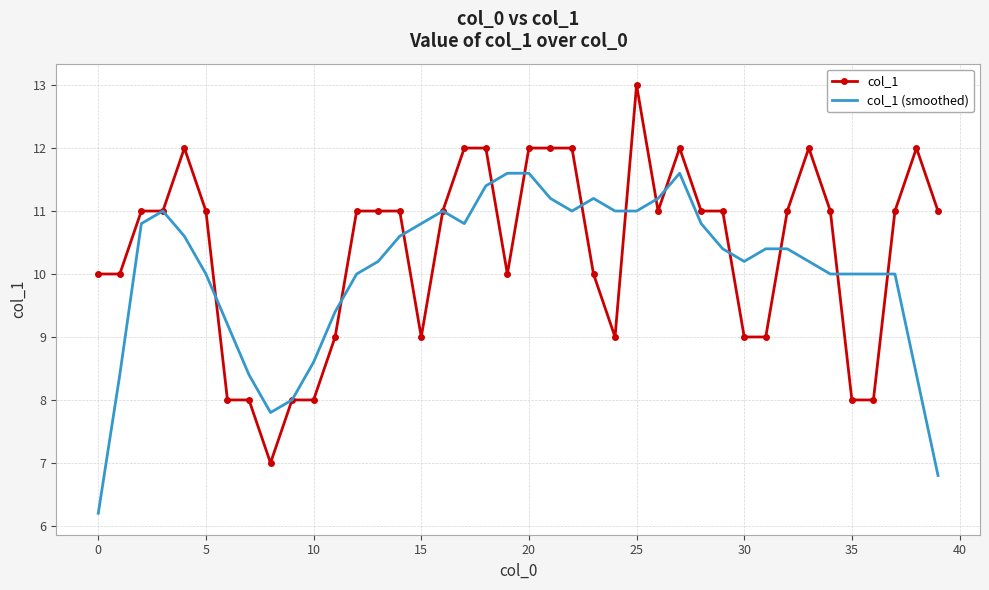

What is the minimum value shown in the chart?

6.2